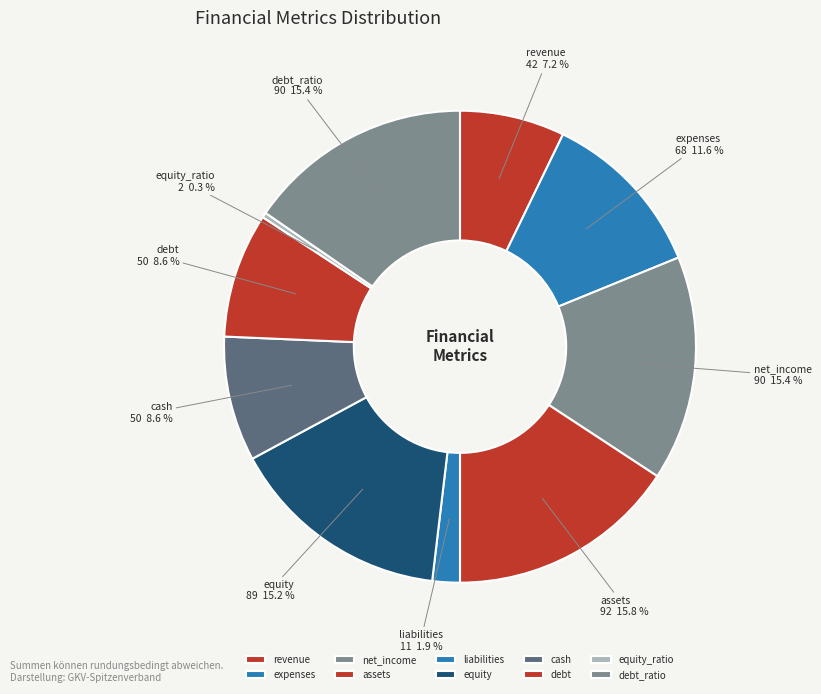

To the nearest percent, what is the combined percentage of net_income and liabilities?

17%